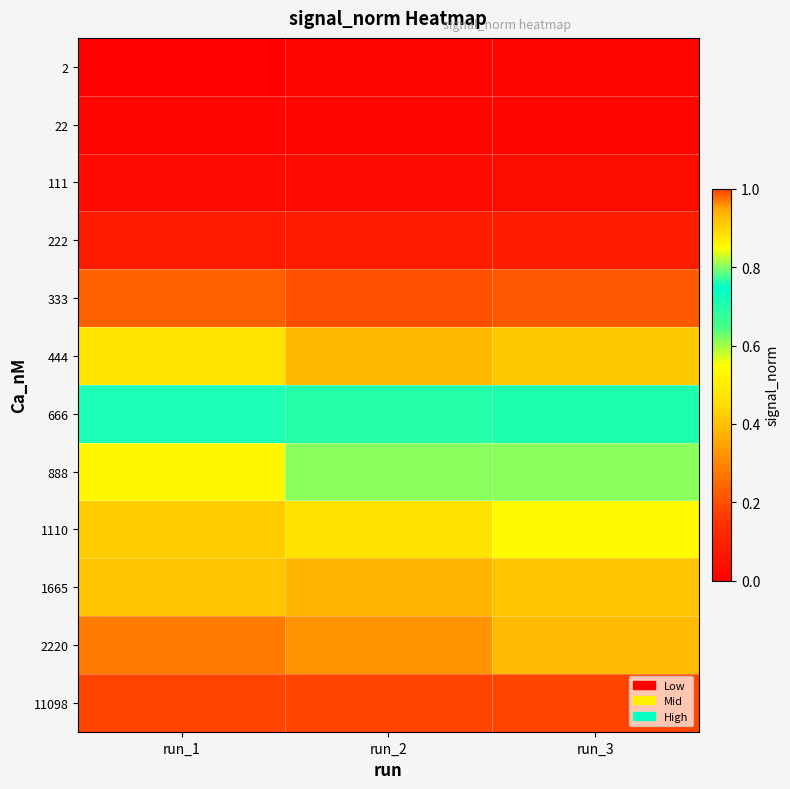

Reading right to left, transcribe all the data shown in this chart.

2: run_3=0.0	run_2=0.0	run_1=0.0
22: run_3=0.0	run_2=0.0	run_1=0.0
111: run_3=0.0	run_2=0.0	run_1=0.0
222: run_3=0.1	run_2=0.1	run_1=0.1
333: run_3=0.2	run_2=0.2	run_1=0.2
444: run_3=0.4	run_2=0.4	run_1=0.5
666: run_3=0.7	run_2=0.7	run_1=0.8
888: run_3=0.8	run_2=0.8	run_1=0.9
1110: run_3=0.9	run_2=0.9	run_1=0.9
1665: run_3=0.9	run_2=0.9	run_1=0.9
2220: run_3=0.9	run_2=1.0	run_1=1.0
11098: run_3=1.0	run_2=1.0	run_1=1.0